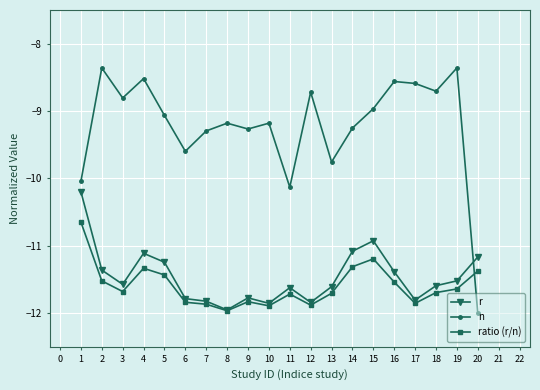

How many lines are shown in the chart?

3